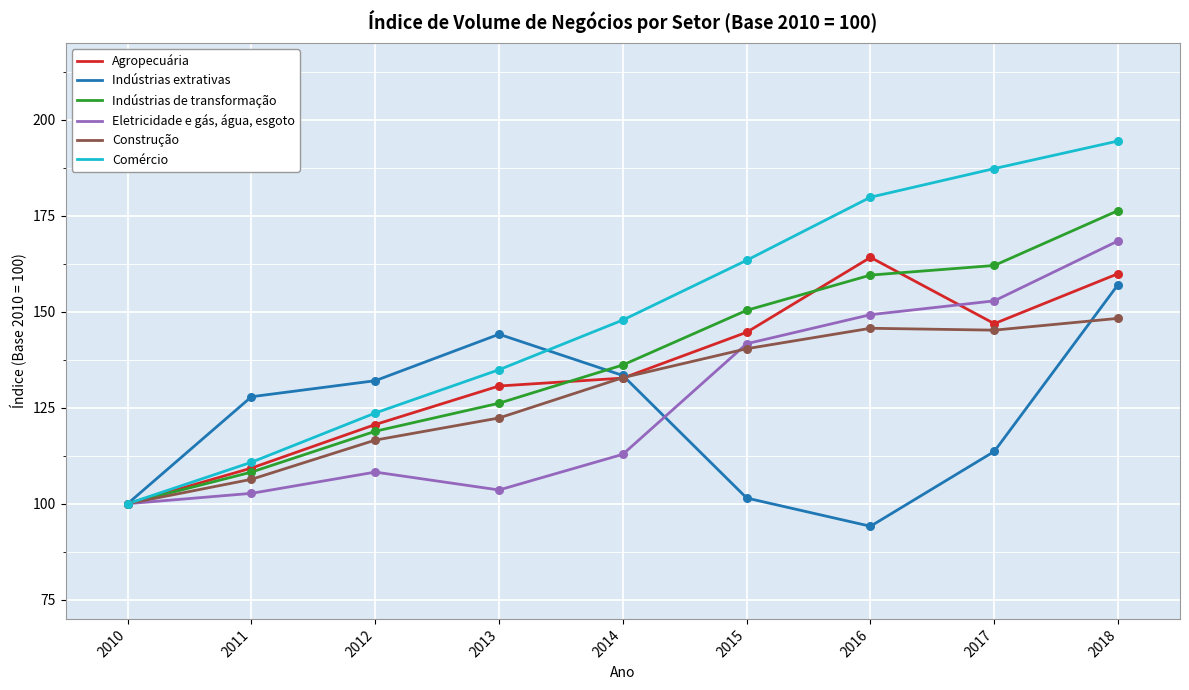

Which series has the largest total across all categories?

Comércio